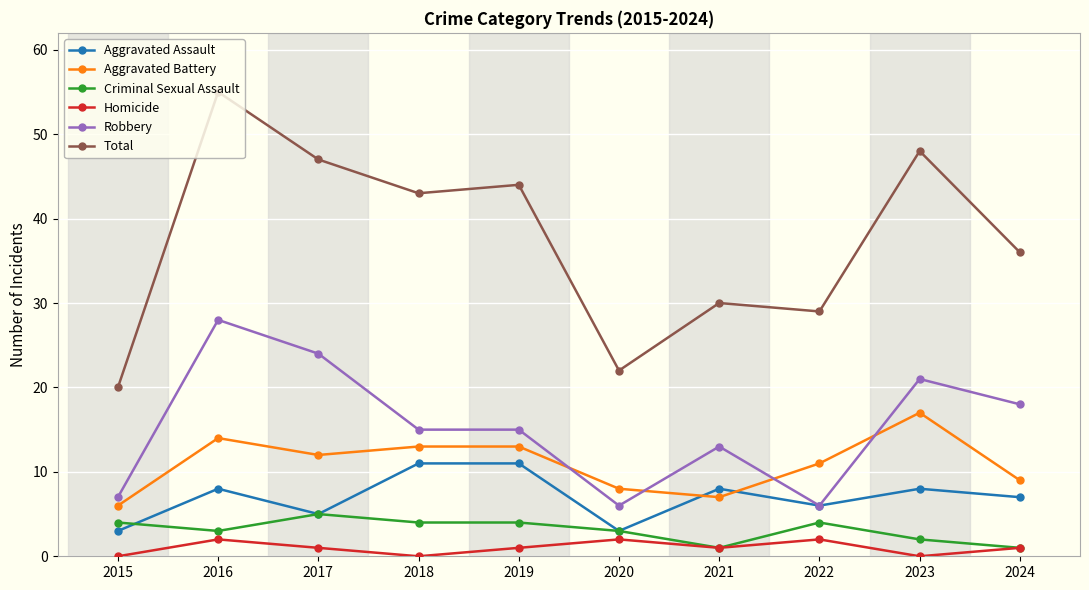

List the series in order of their peak value, lowest first.

Homicide, Criminal Sexual Assault, Aggravated Assault, Aggravated Battery, Robbery, Total